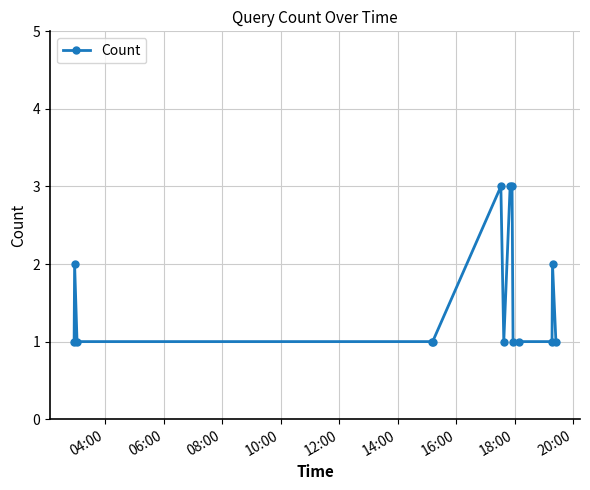

True or false: the data has more than 1 interior local peaks.

True